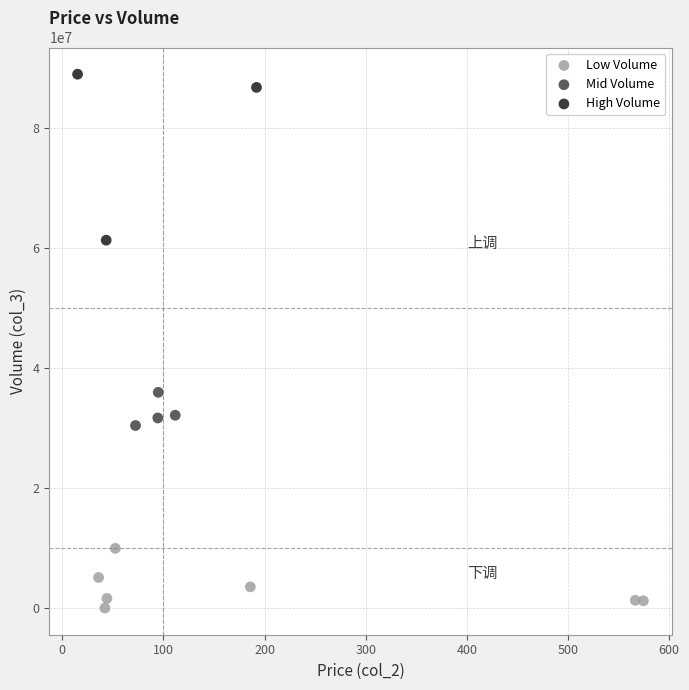

Which series reaches the minimum Y coordinate?

Low Volume